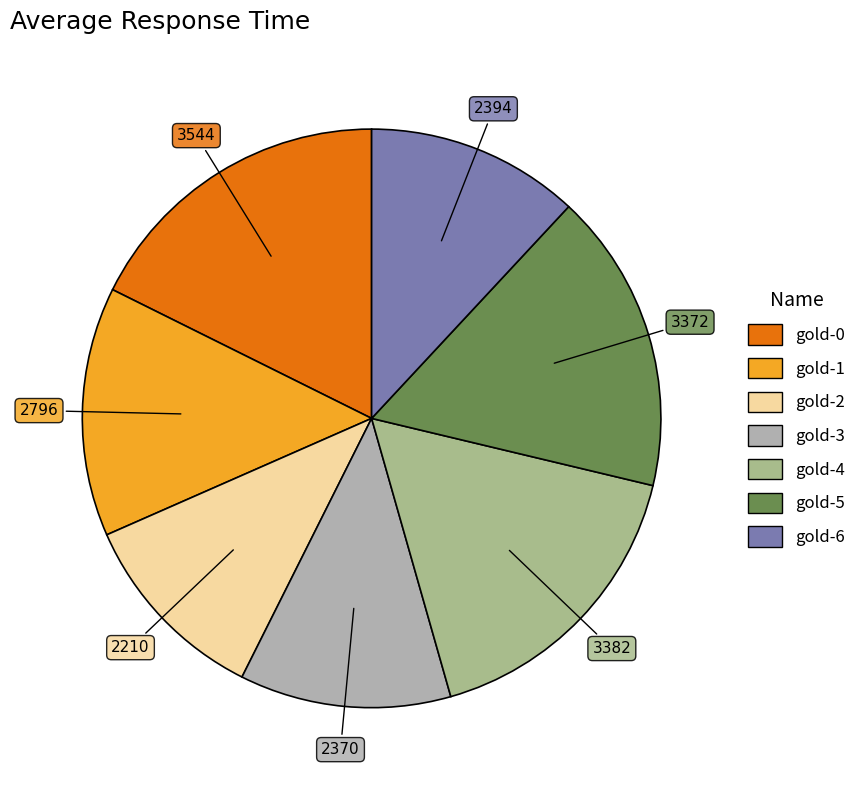

Is it true that gold-1 is 14% of the pie?

True